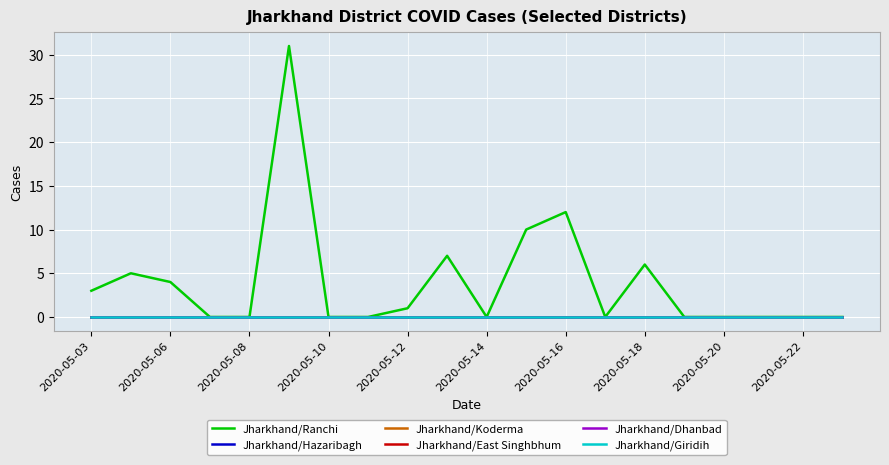

Is this an area chart (filled region under the line)?

No